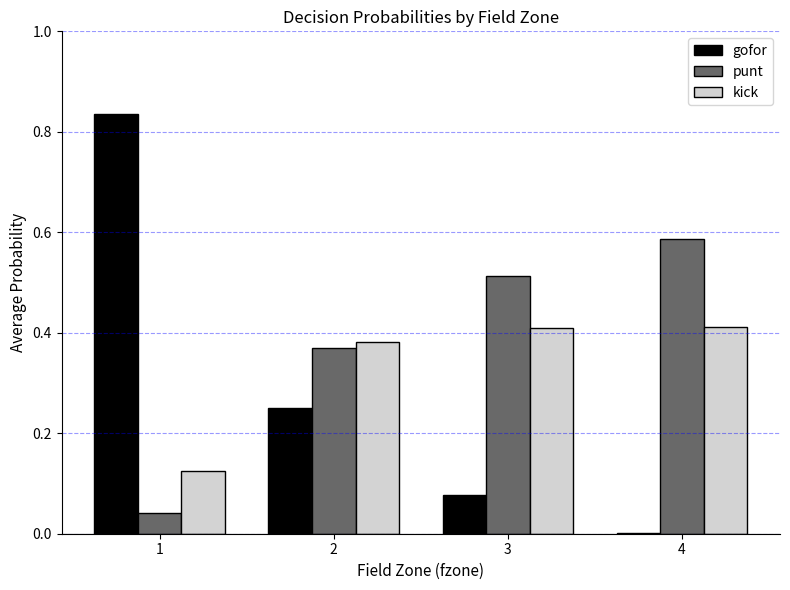

Is the value of kick at 3 greater than the value of gofor at 4?

Yes